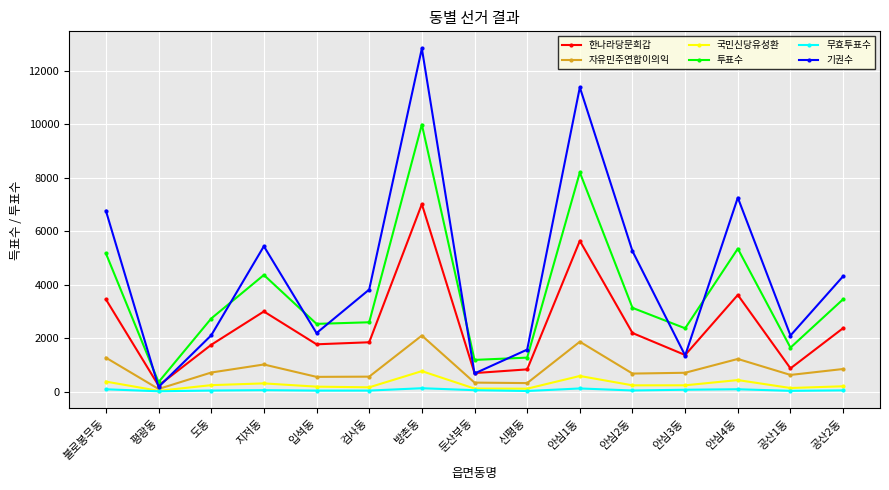

List the series in order of their peak value, highest first.

기권수, 투표수, 한나라당문희갑, 자유민주연합이의익, 국민신당유성환, 무효투표수